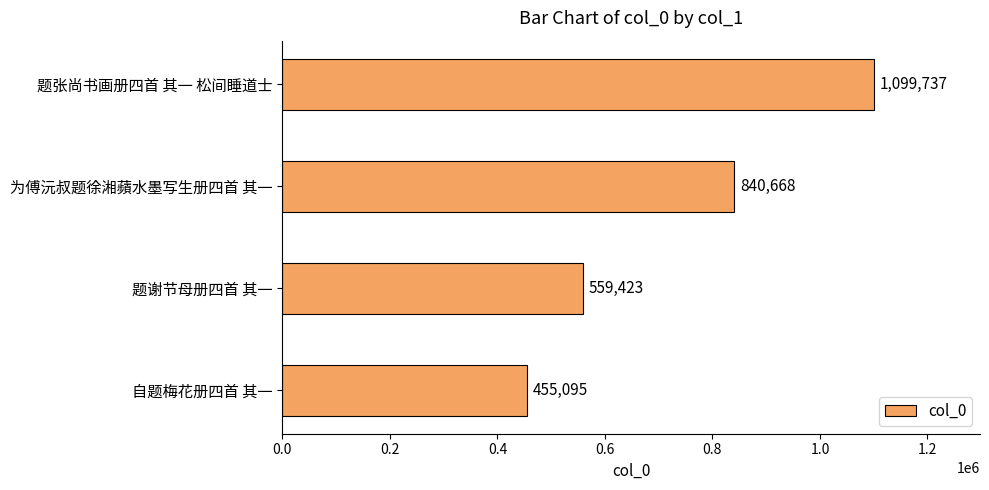

What is the value of the 2nd bar from the top?

840668